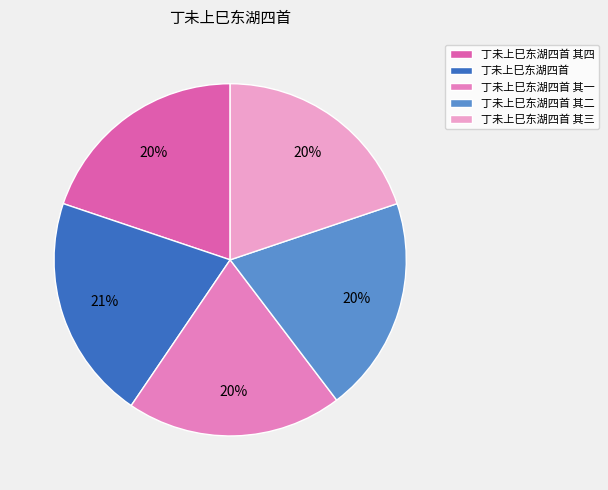

How many segments does this pie chart have?

5